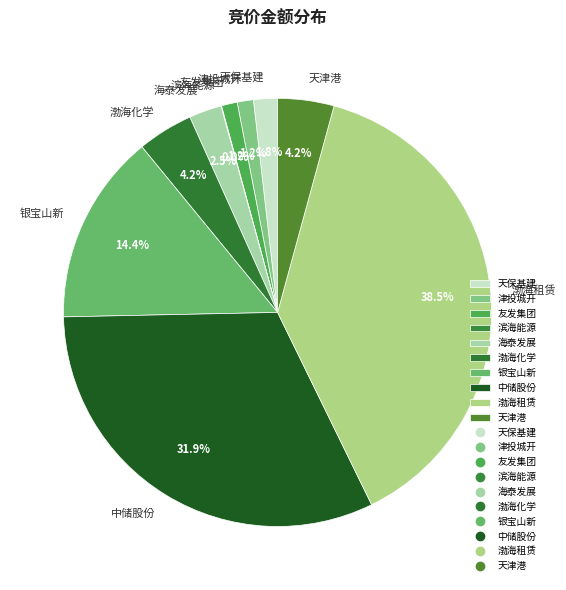

Which has a higher value, 天津港 or 友发集团?

天津港